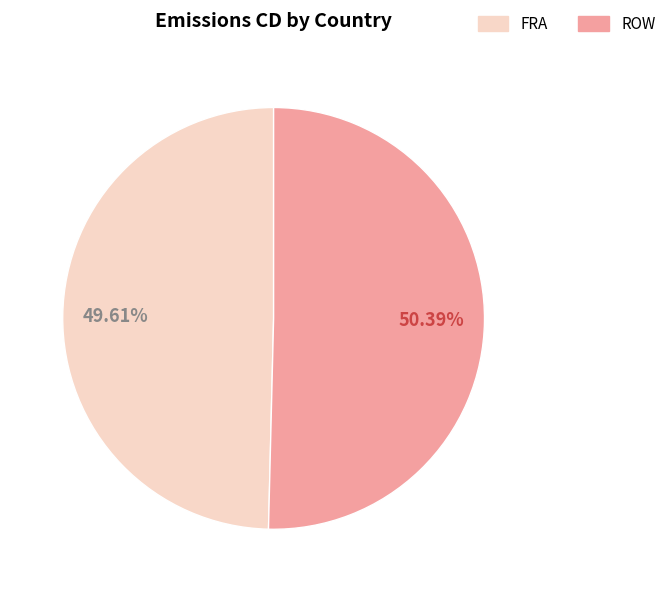

Is the sum of FRA and ROW greater than half?

Yes